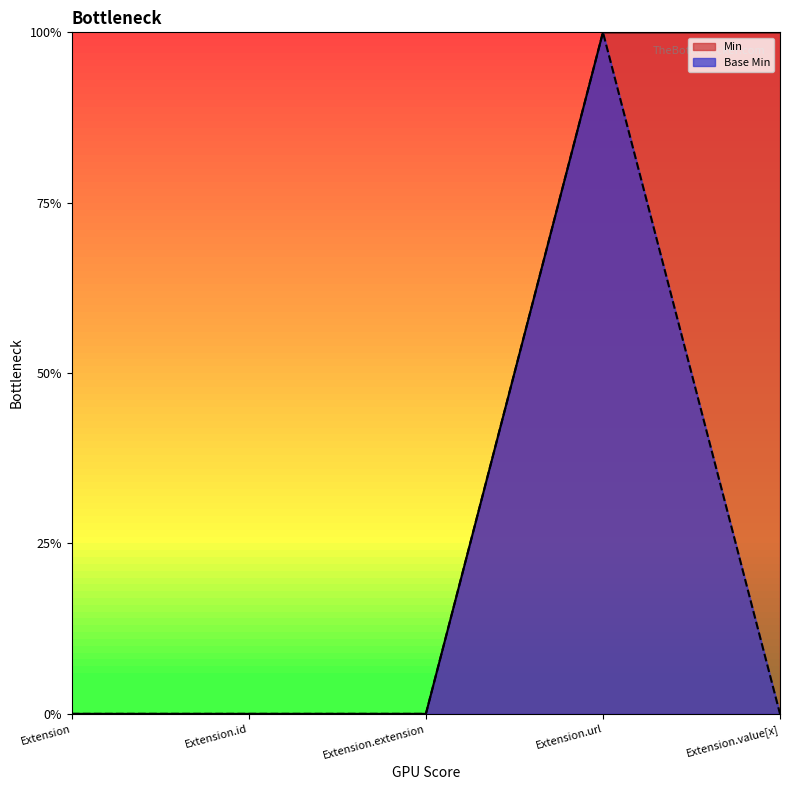

At which category does the chart reach its minimum across all series?

Extension